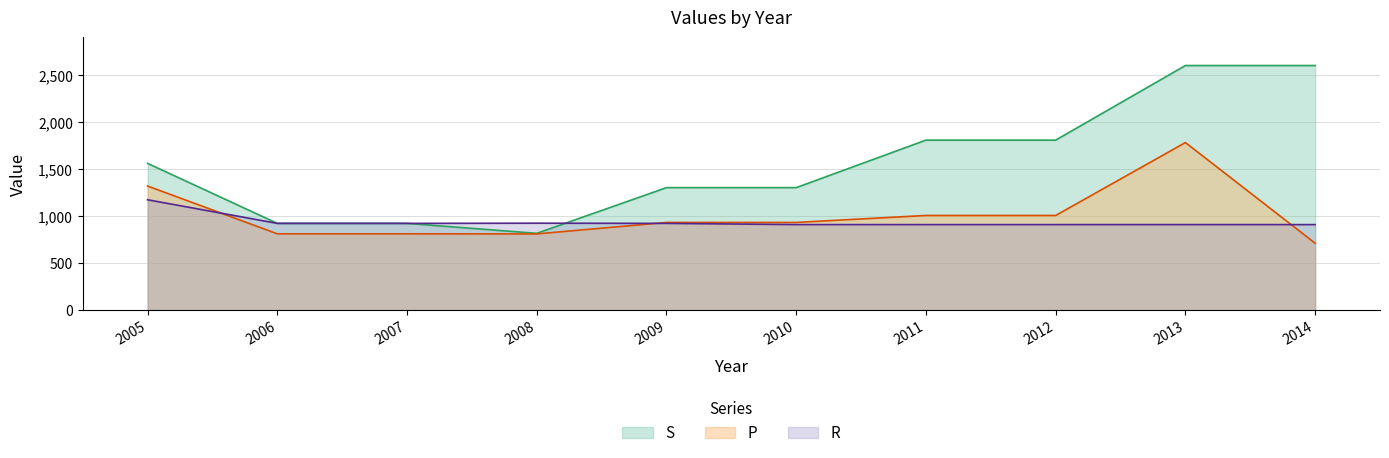

How many interior local valleys does the S series have?

1